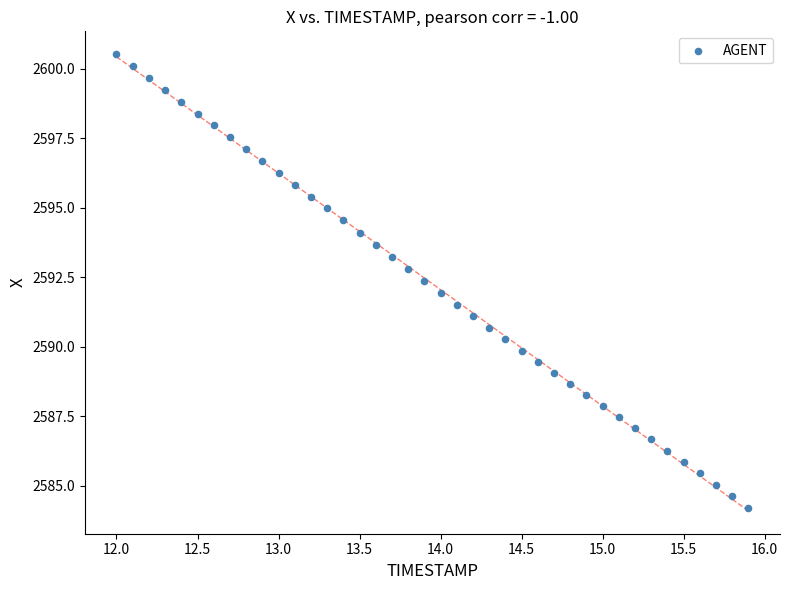

What is the range of Y values (max minus min)?

16.3